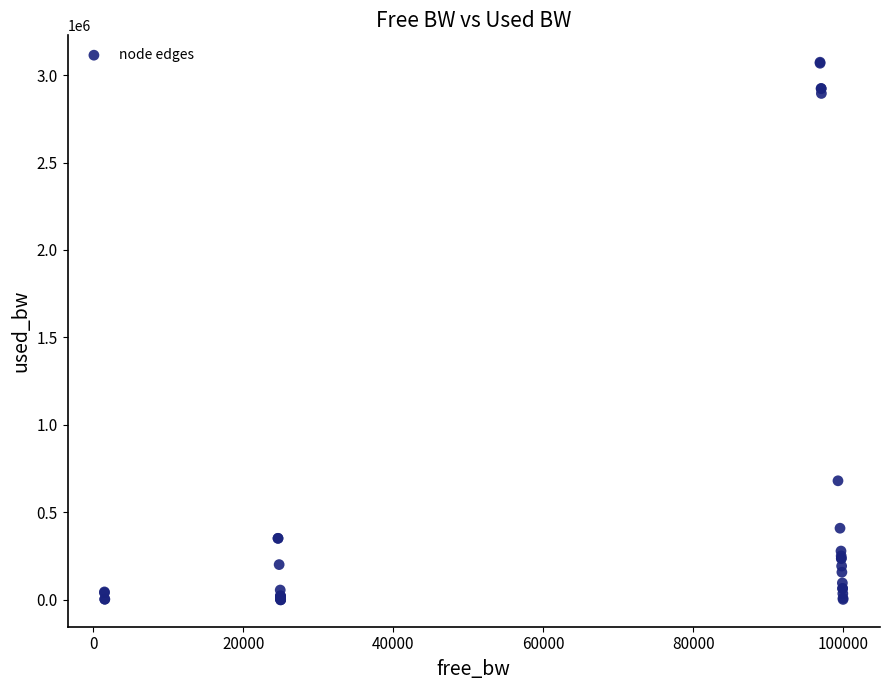

What Y value in the scatter plot is closest to 1536800?

680687.9